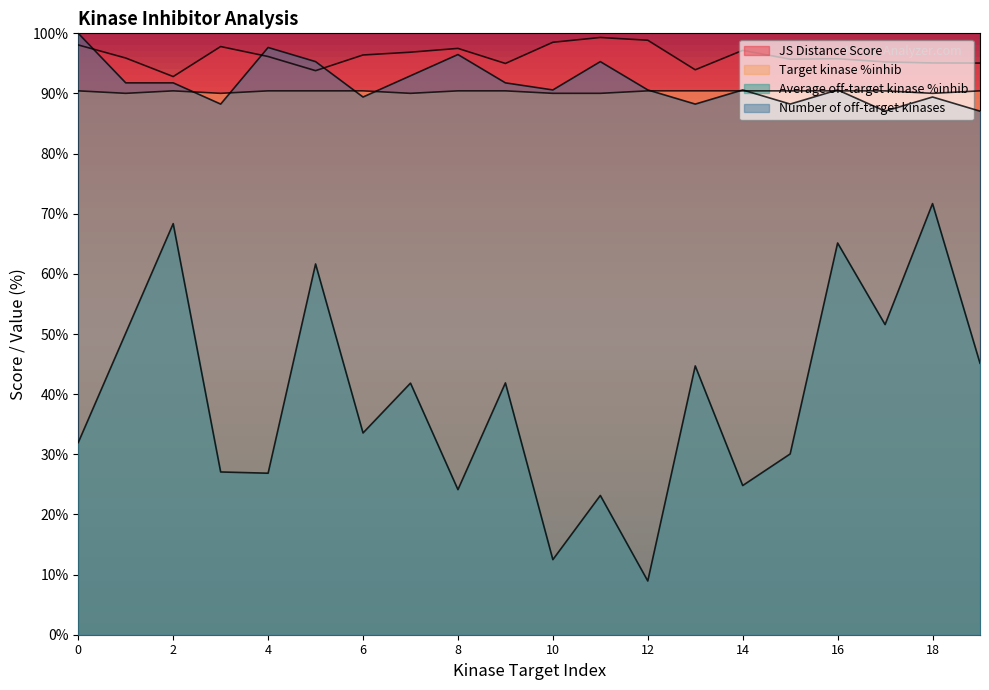

At which label is Target kinase %inhib closest to 90?

1